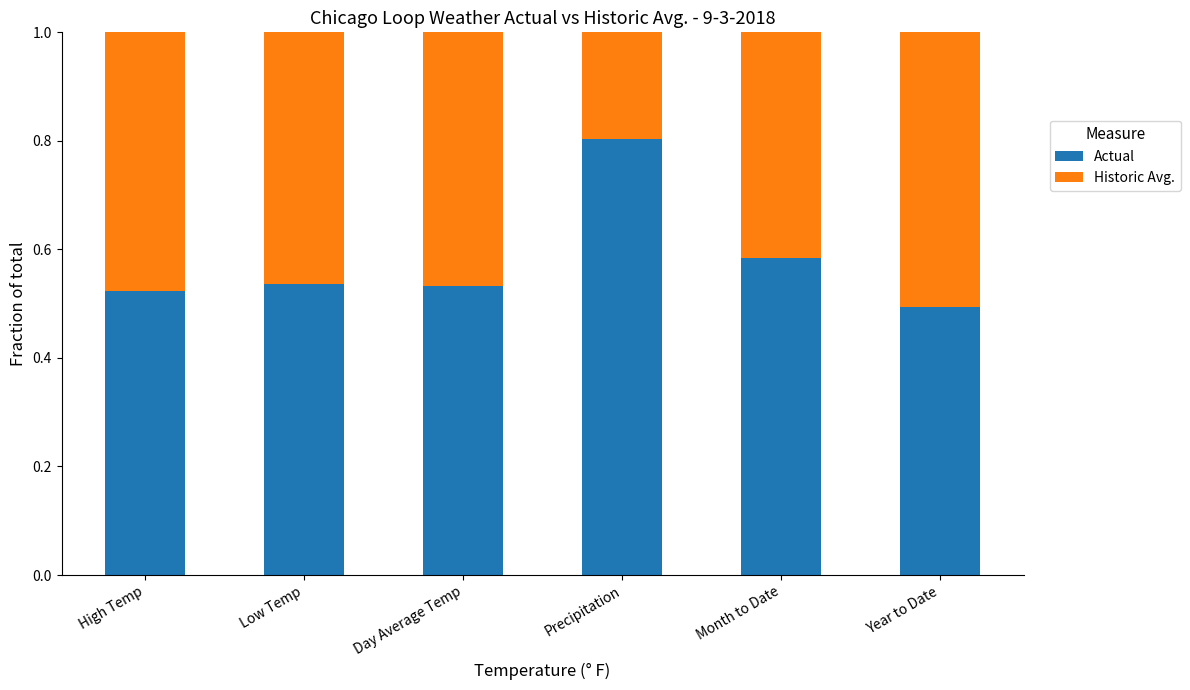

The value of Actual at High Temp is 0.8. True or false?

False